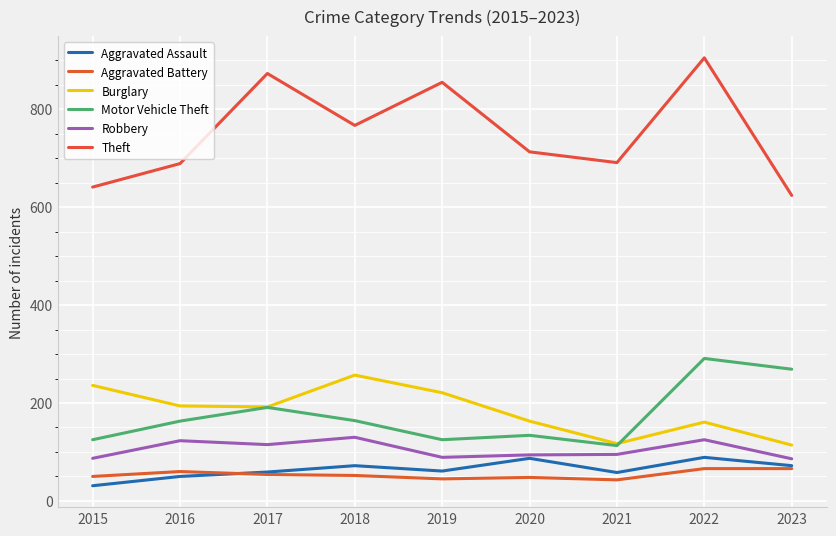

Reading left to right, transcribe all the data shown in this chart.

Aggravated Assault: 31	50	59	72	61	87	58	89	72
Aggravated Battery: 50	60	54	52	45	48	43	66	66
Burglary: 236	194	192	257	221	163	117	161	114
Motor Vehicle Theft: 125	163	191	164	125	134	113	291	269
Robbery: 87	123	115	130	89	94	95	125	86
Theft: 641	689	873	767	855	713	691	905	624